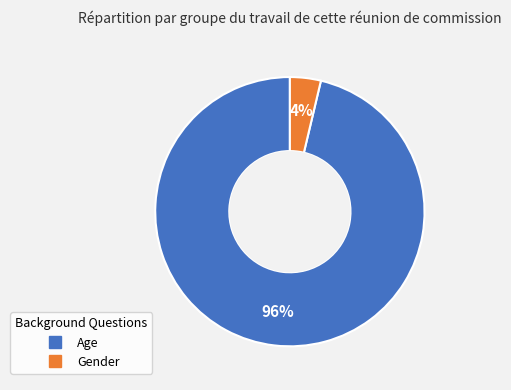

Does Age account for over 50% of the chart?

Yes